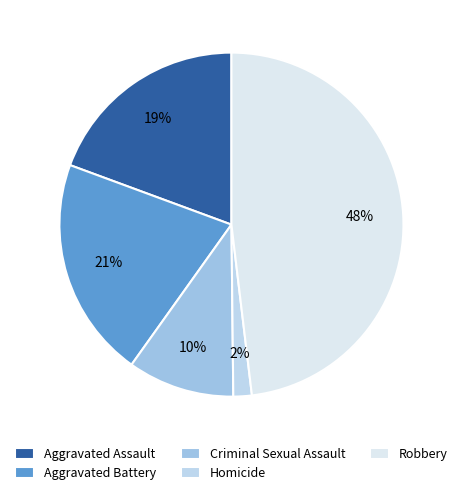

To the nearest percent, what is the difference between the largest and smallest slice percentages?

46%